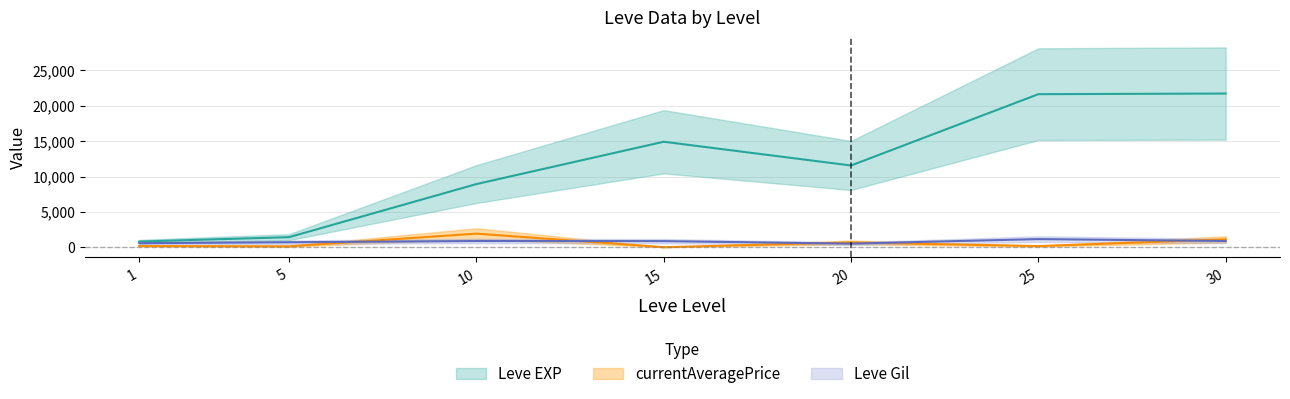

True or false: Leve Gil has a value of 860.0 at 15.

True